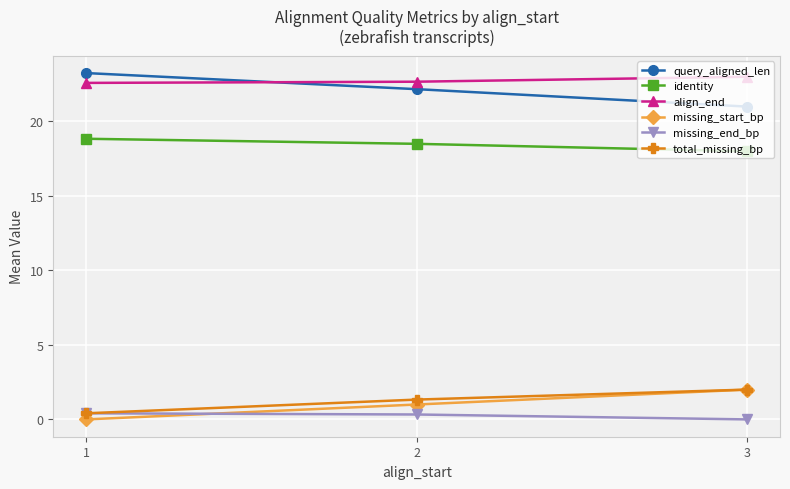

True or false: align_end has a value of 12.9 at 2.

False